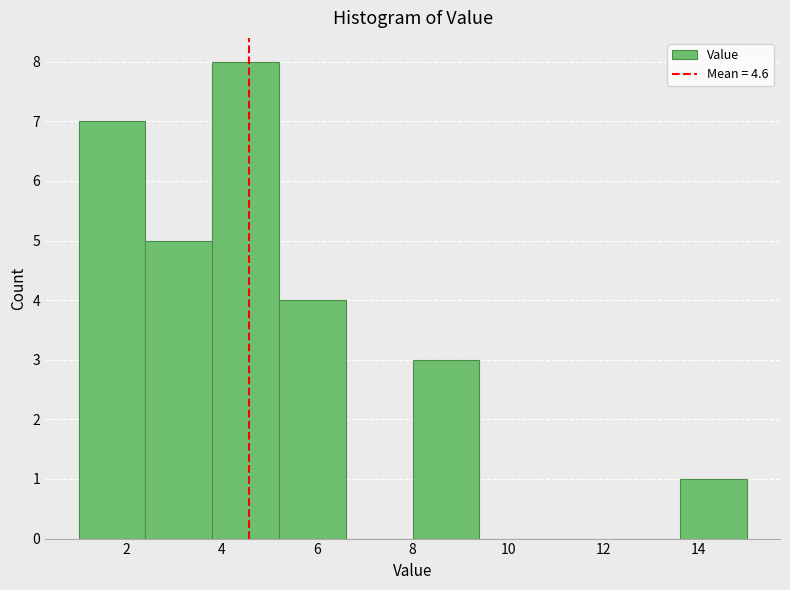

Reading left to right, list every bar in this chart as the range it spans on the x-axis followed by its height. The values are not printed on the chart, so give them approximately, as read against the axis.

1.0 to 2.4: 7
2.4 to 3.8: 5
3.8 to 5.2: 8
5.2 to 6.6: 4
6.6 to 8.0: 0
8.0 to 9.4: 3
9.4 to 10.8: 0
10.8 to 12.2: 0
12.2 to 13.6: 0
13.6 to 15.0: 1